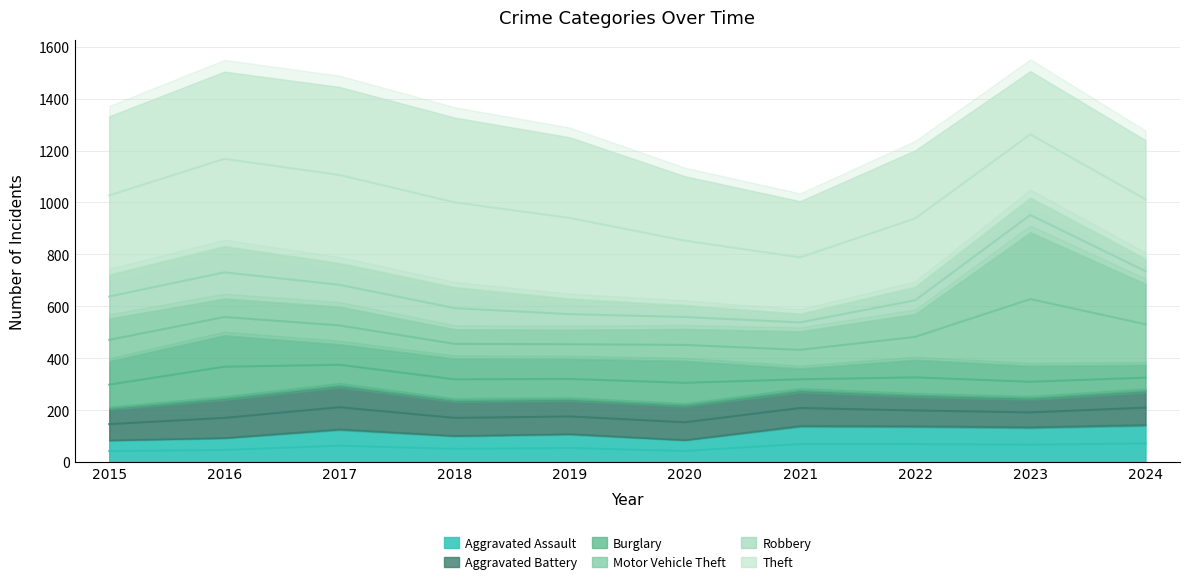

What is the smallest value displayed?

68